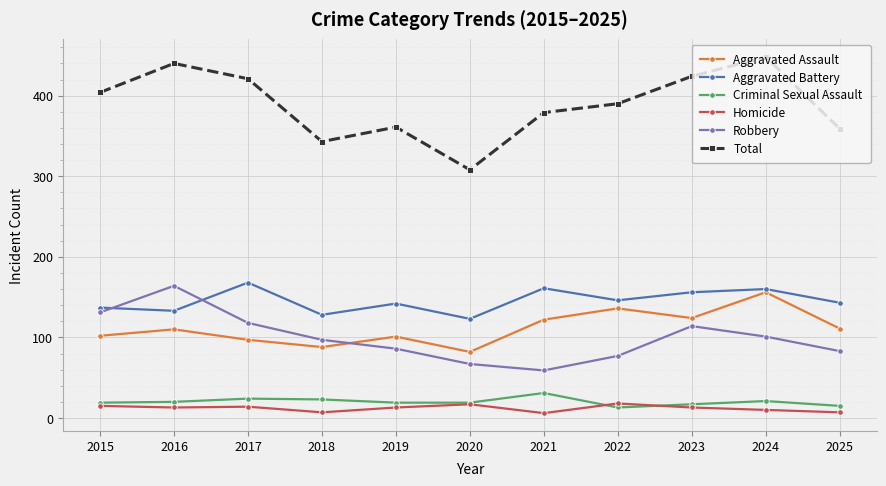

What is the difference between the second highest and minimum values in the Total series?

132